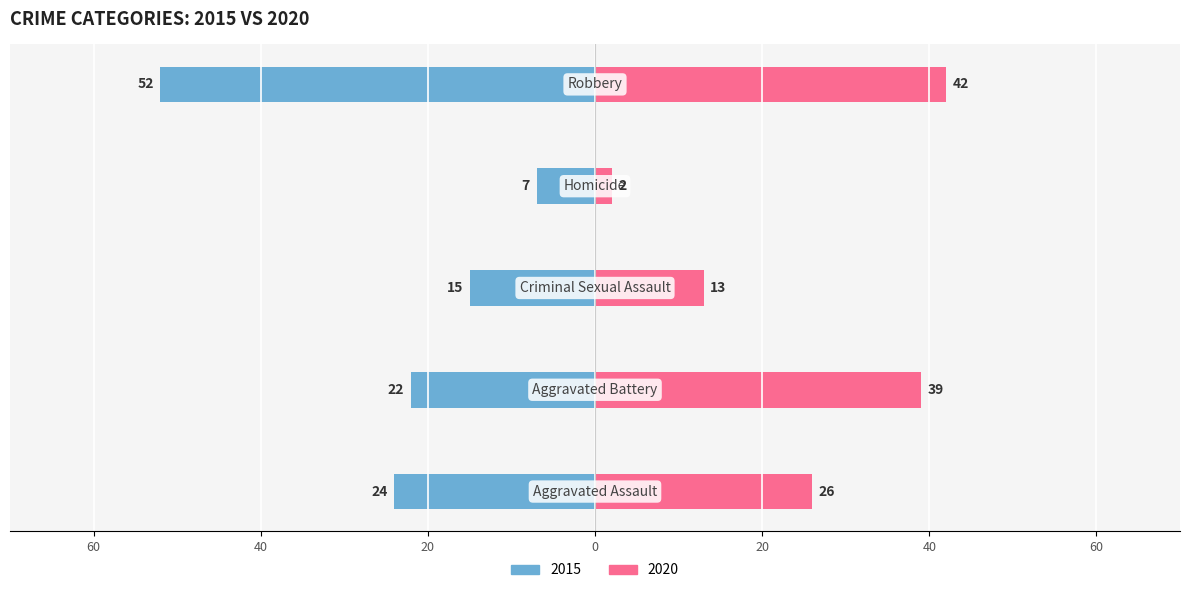

Reading left to right, transcribe all the data shown in this chart.

2015: Aggravated Assault=-24	Aggravated Battery=-22	Criminal Sexual Assault=-15	Homicide=-7	Robbery=-52
2020: Aggravated Assault=26	Aggravated Battery=39	Criminal Sexual Assault=13	Homicide=2	Robbery=42